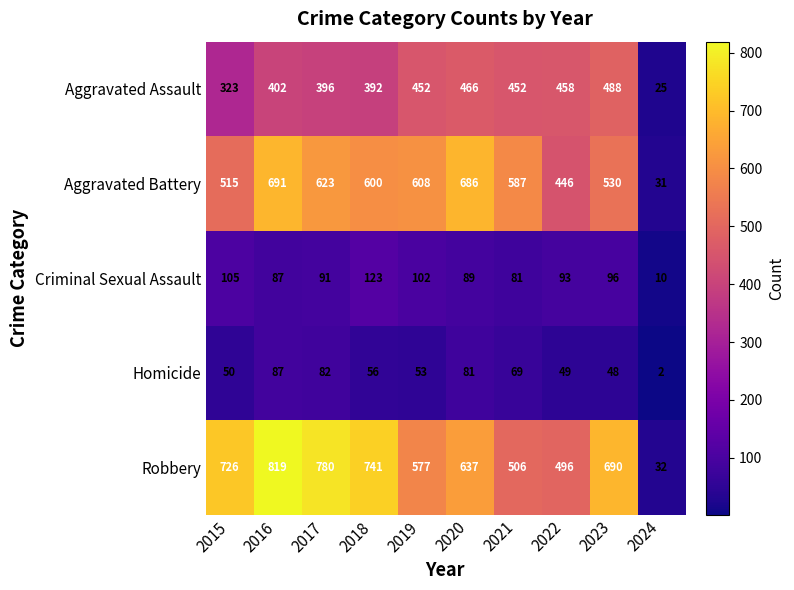

How many data points does each series have?

10